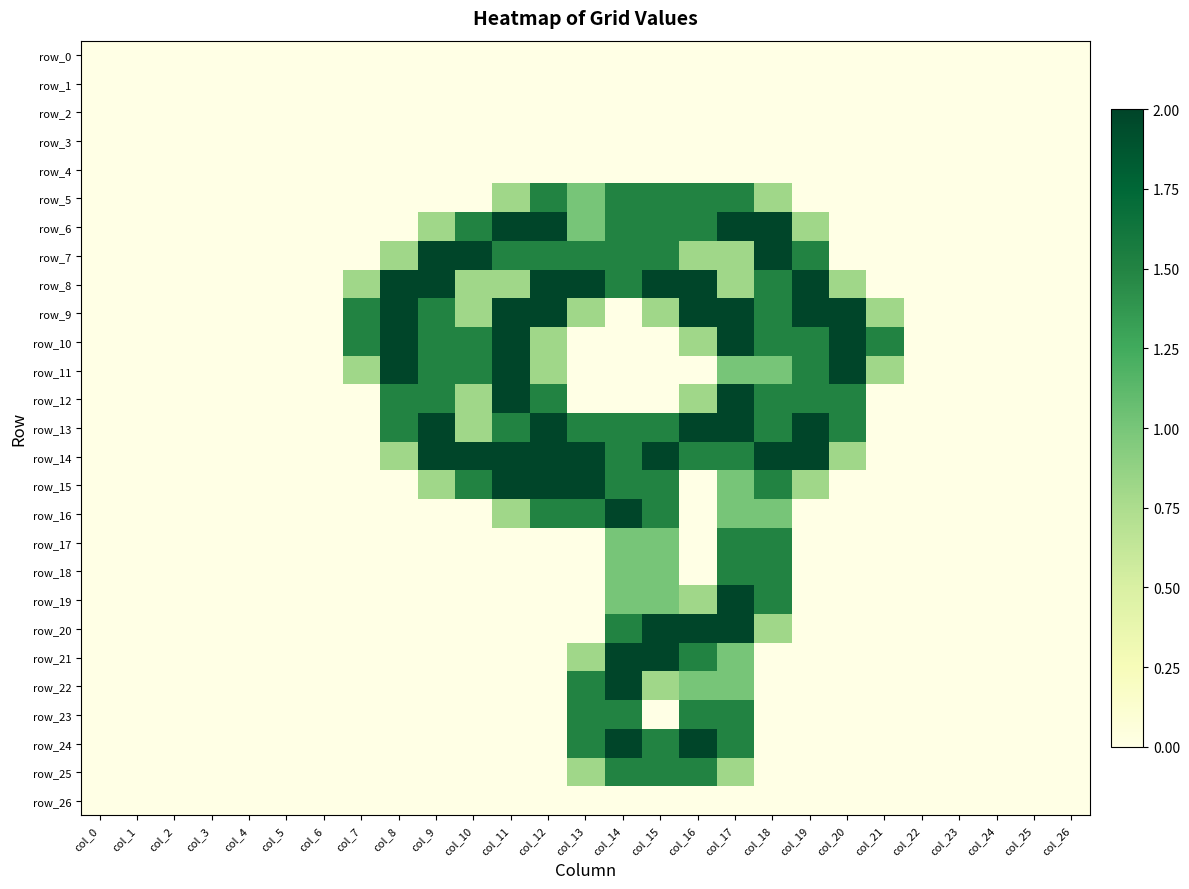

At which category does the chart reach its peak across all series?

col_11